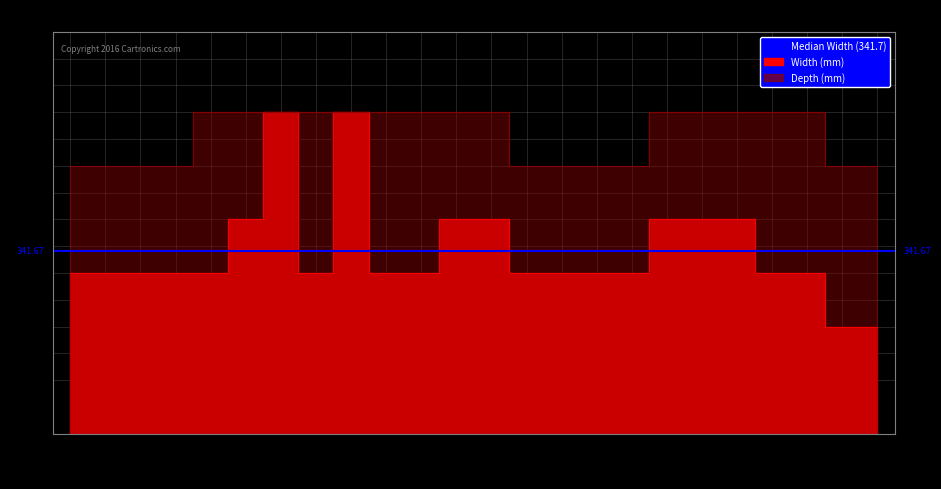

Reading left to right, list all the values displayed in this chart.

Width (mm): 300	300	300	300	300	400	600	300	600	300	300	400	400	300	300	300	300	400	400	400	300	300	200	200
Depth (mm): 500	500	500	500	600	600	600	600	600	600	600	600	600	500	500	500	500	600	600	600	600	600	500	500